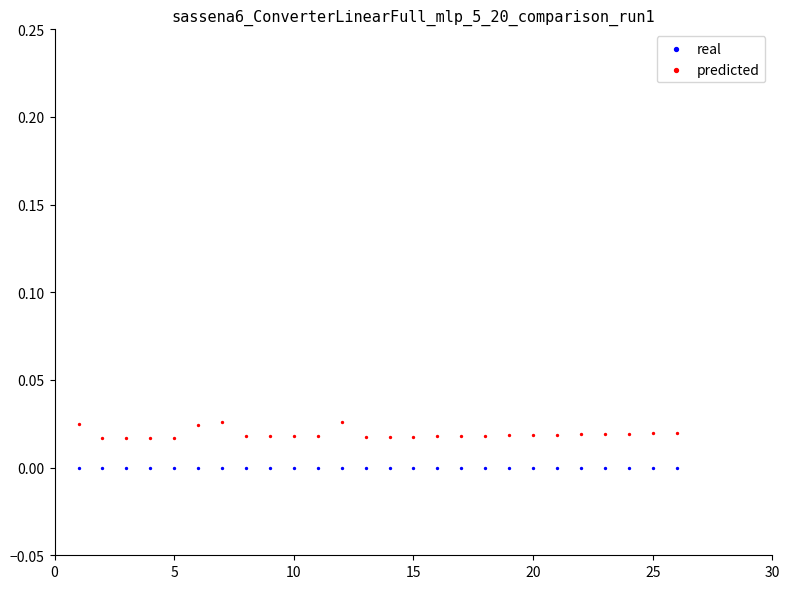

Which series contains the highest Y value?

predicted